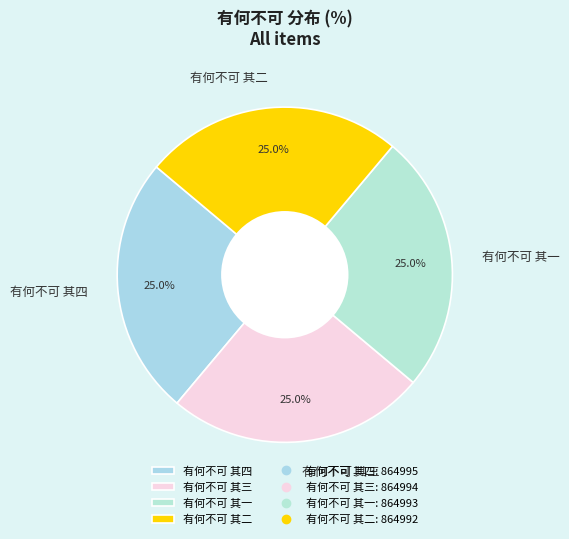

True or false: 有何不可 其四 accounts for 25% of the total.

True